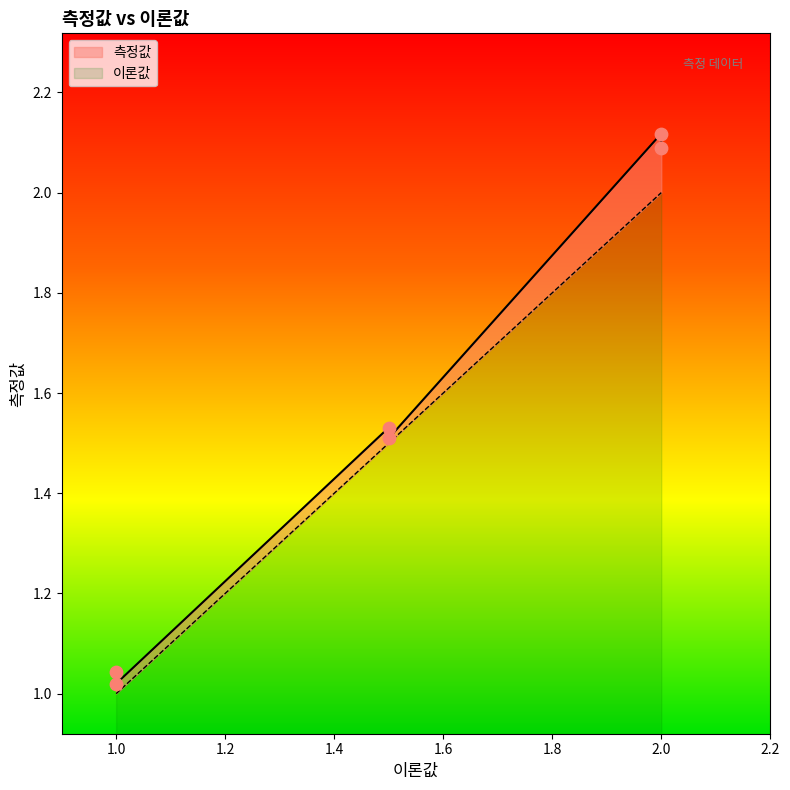

Which series reaches the minimum Y coordinate?

이론값